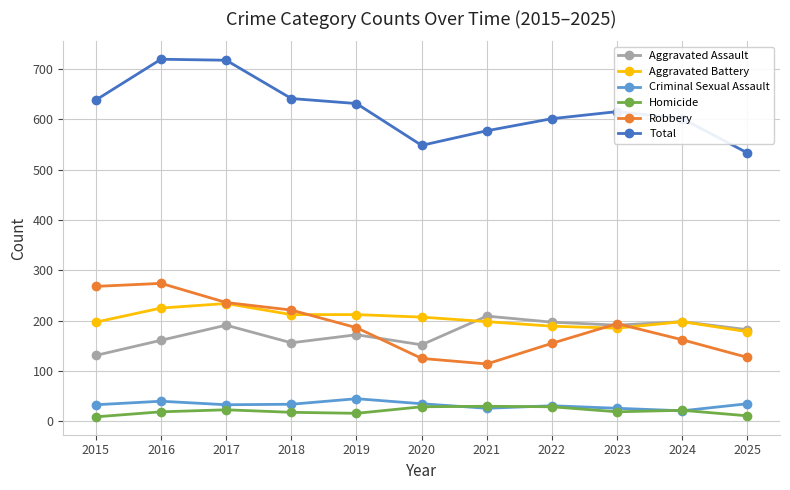

Where is the first local maximum for Criminal Sexual Assault?

2016